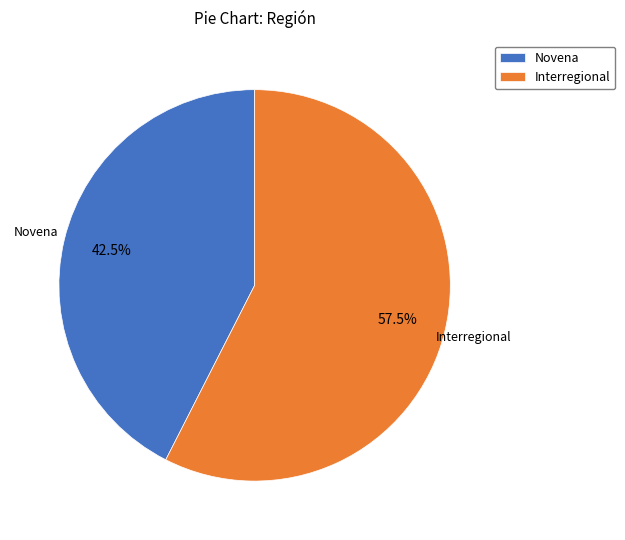

Which category has the biggest portion of the pie?

Interregional